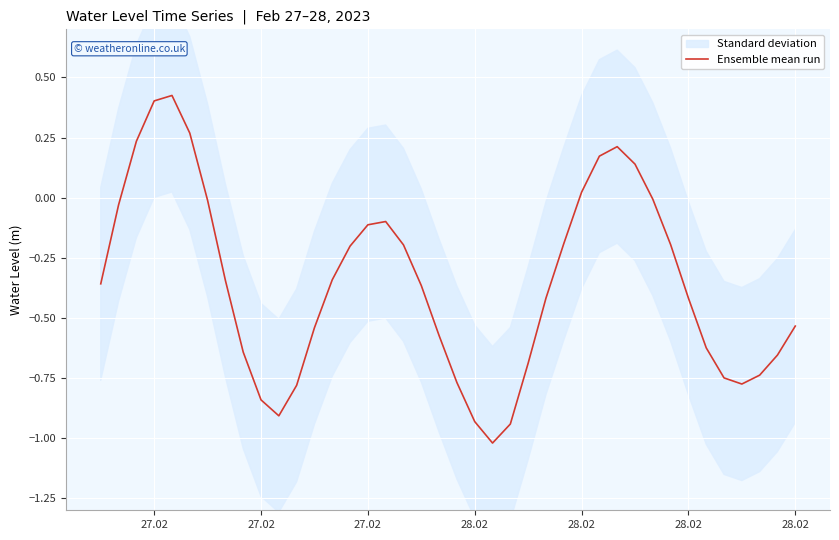

What is the smallest value displayed?

-1.0